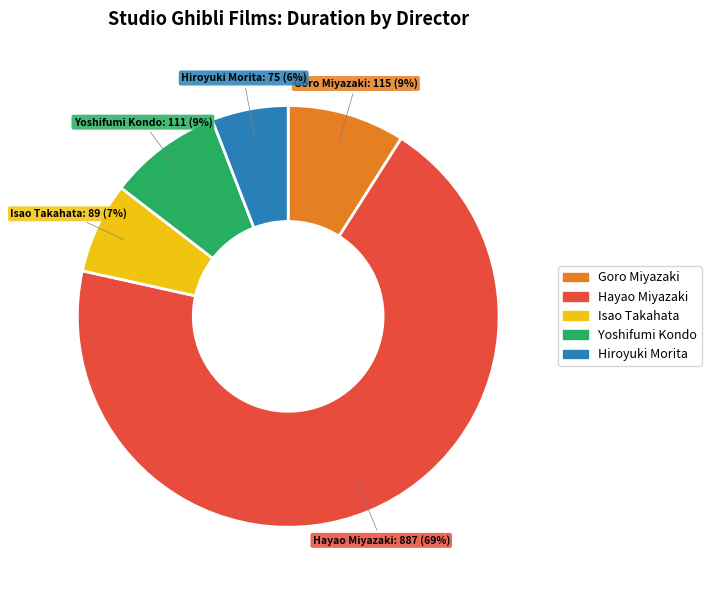

Is there a majority slice in this chart?

Yes